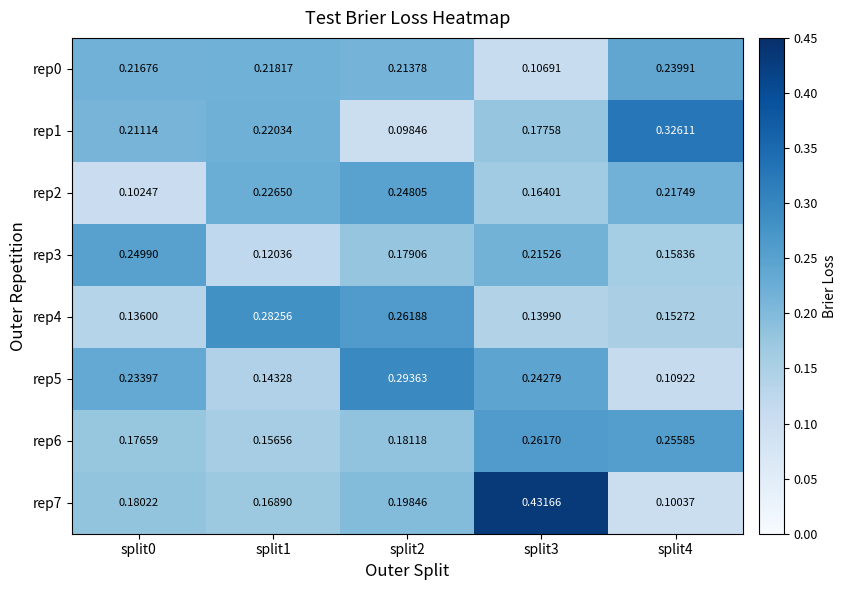

At how many categories does at least one series exceed 0?

5